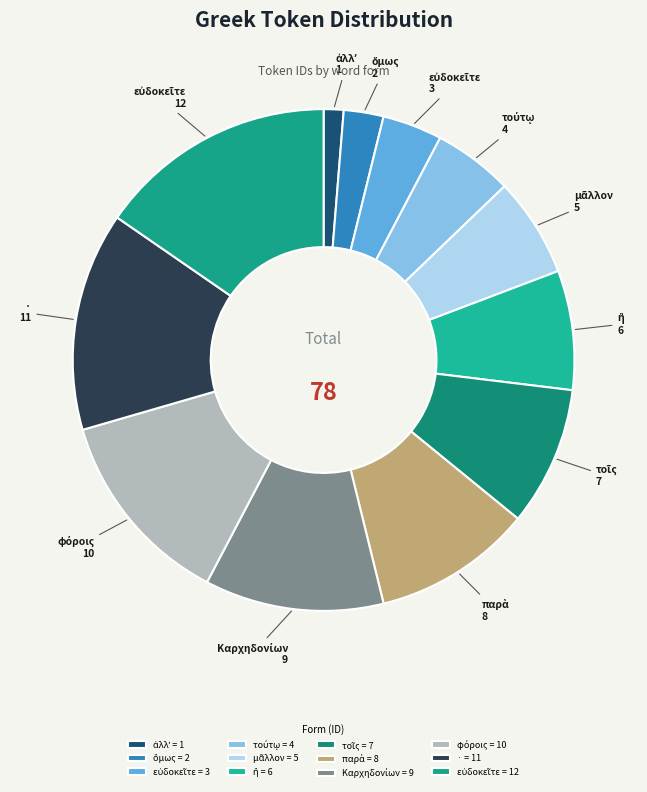

Count the number of slices in the pie.

12